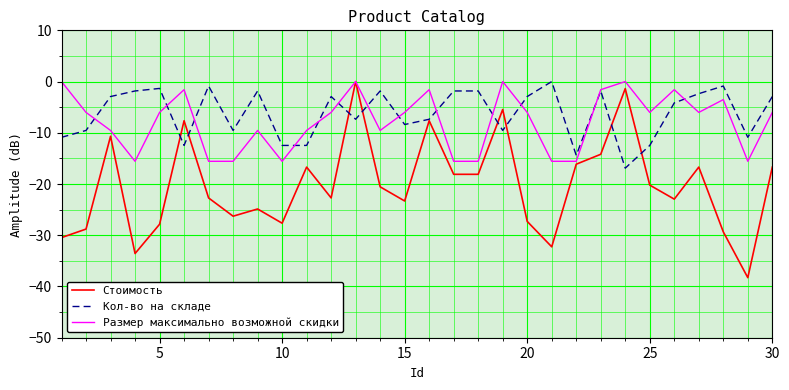

Which series has the widest spread of values?

Стоимость